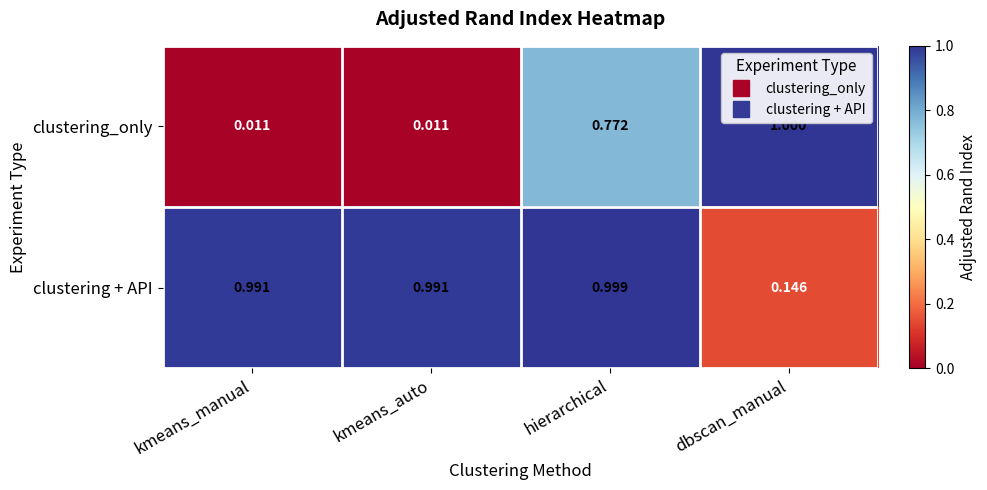

At which category is the sum across all series the highest?

hierarchical